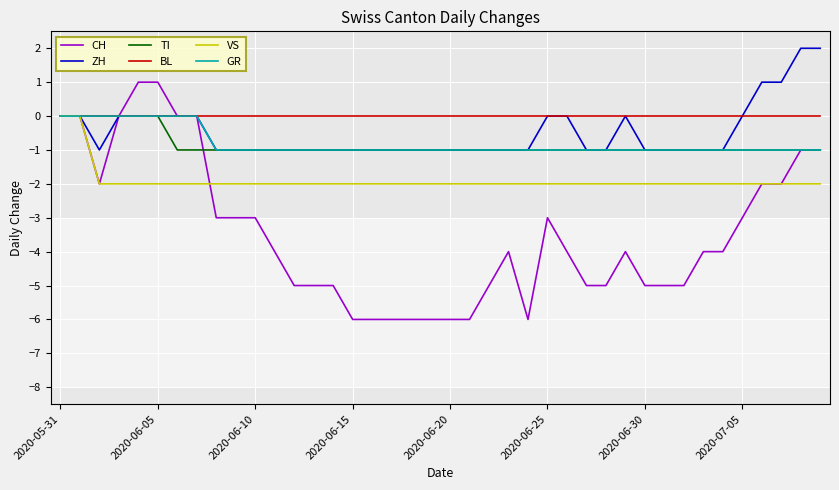

Which series has the largest total across all categories?

BL